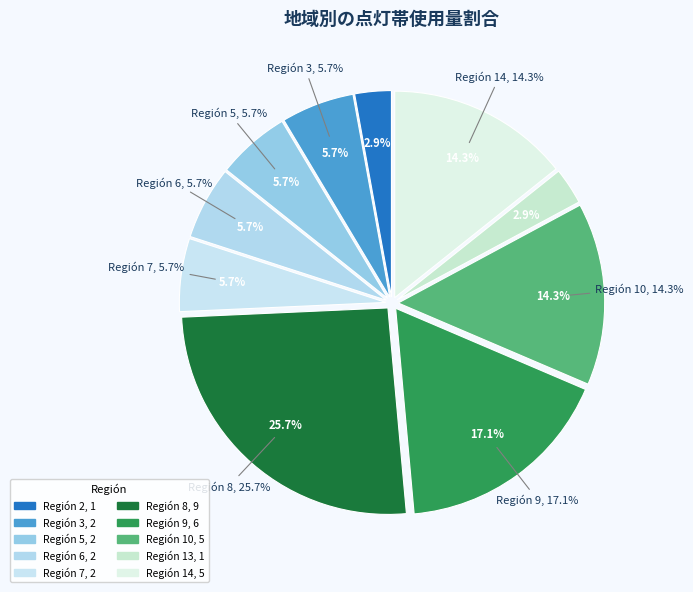

The 11 slice represents 0% of the pie. True or false?

True